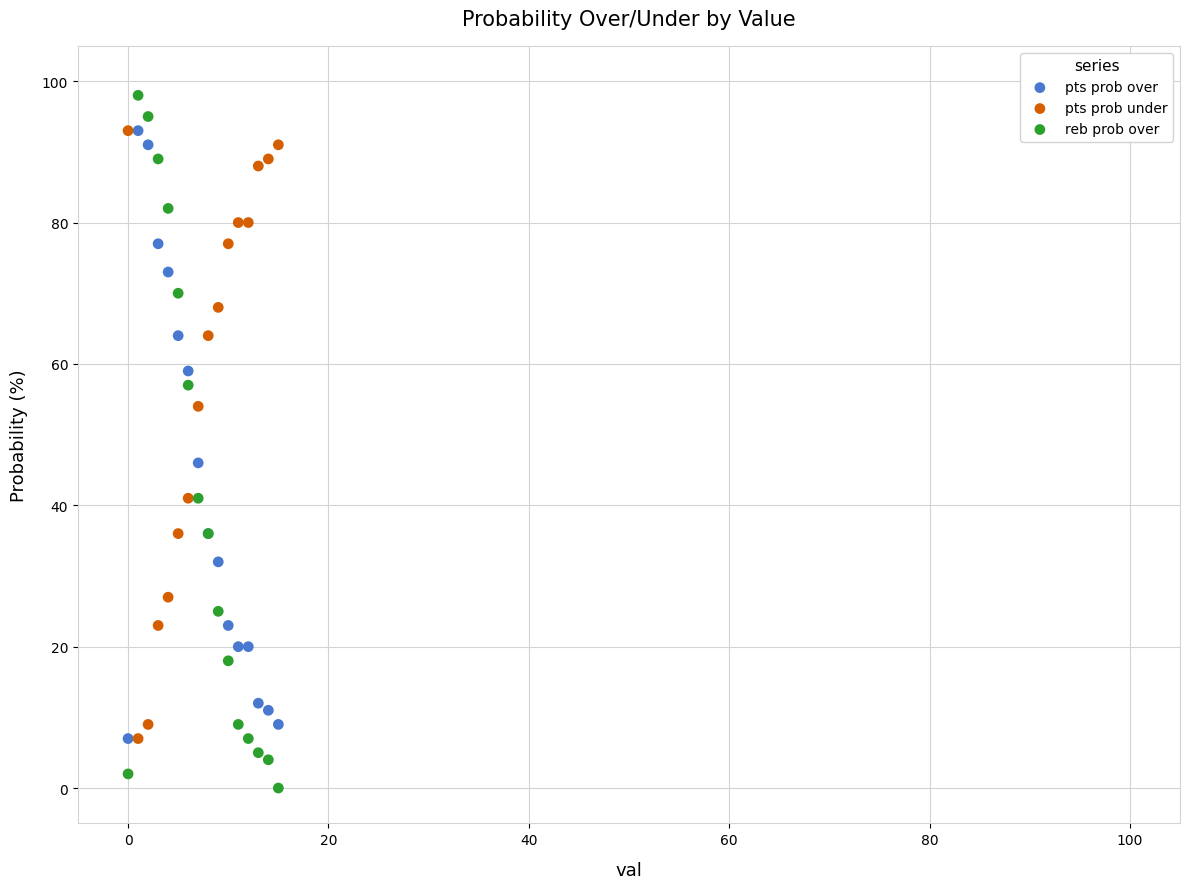

Across all series, what Y value is closest to 49?

46